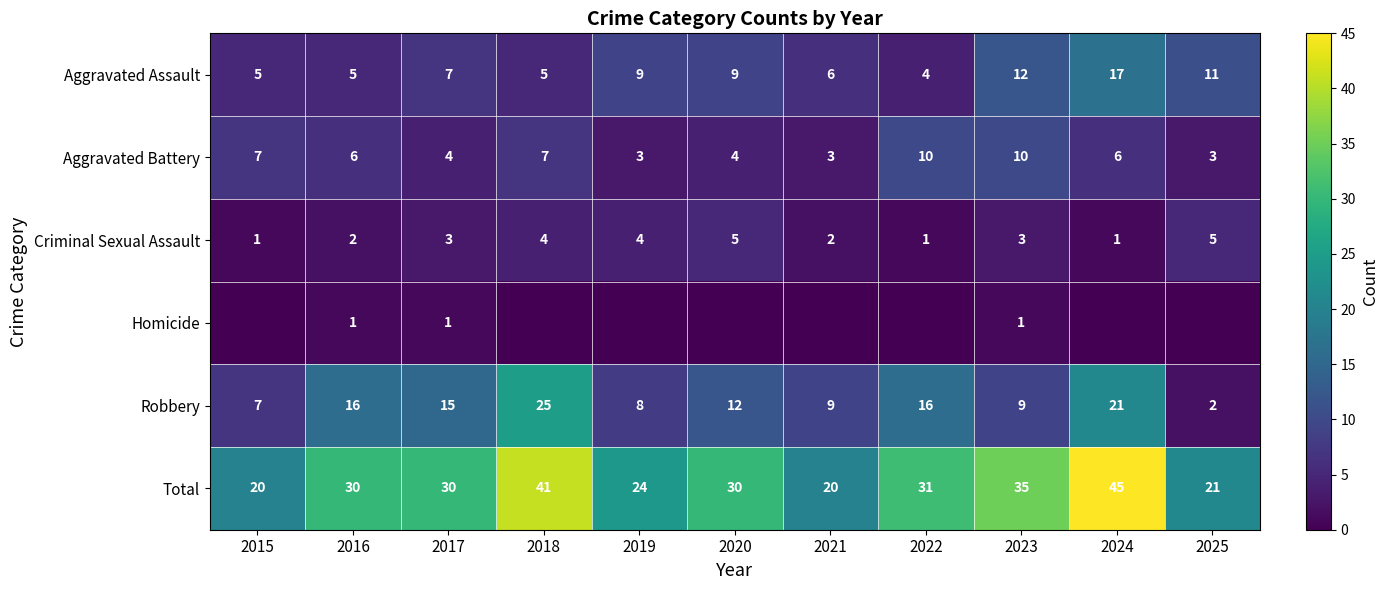

What is the difference between the maximum and minimum values in the Total series?

25